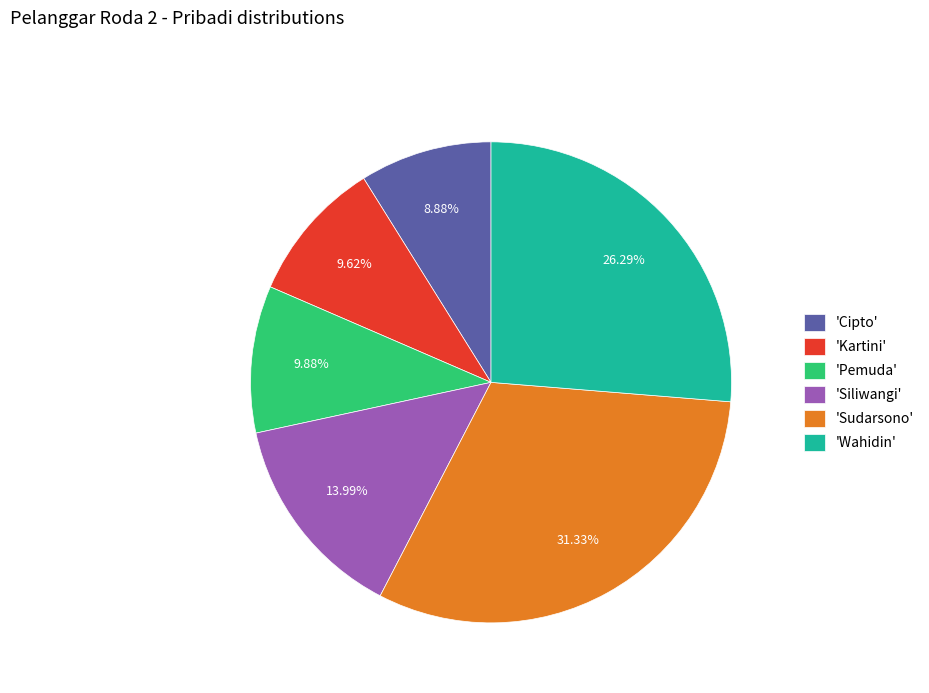

How many slices are in this pie chart?

6